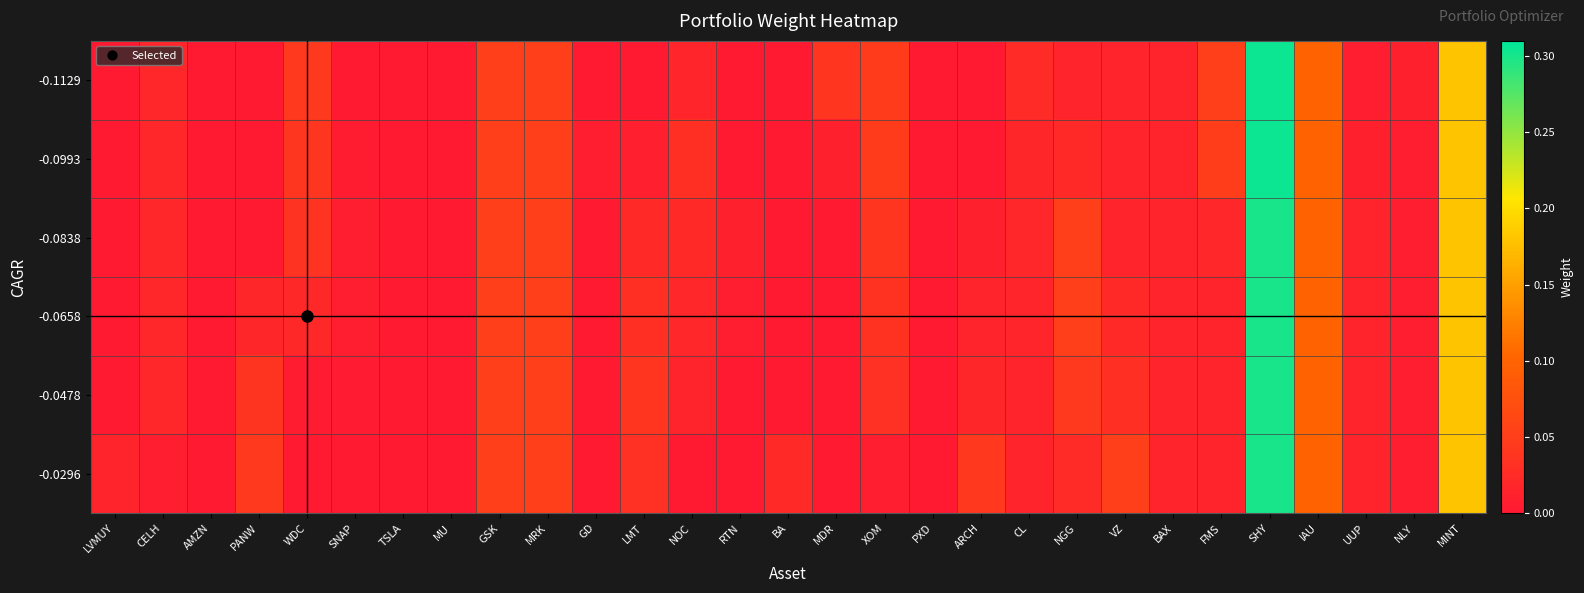

Rank the series by their maximum value, from highest to lowest.

-0.1129, -0.0993, -0.0838, -0.0658, -0.0478, -0.0296